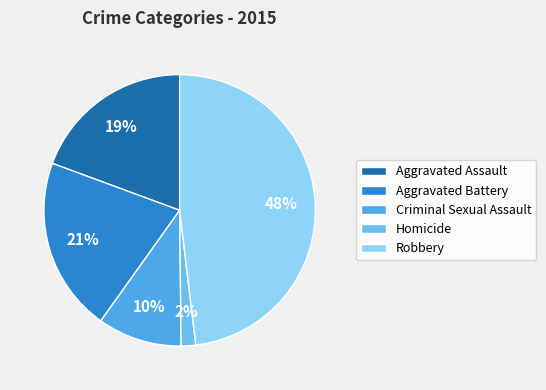

Rank the categories by value from lowest to highest.

Homicide, Criminal Sexual Assault, Aggravated Assault, Aggravated Battery, Robbery